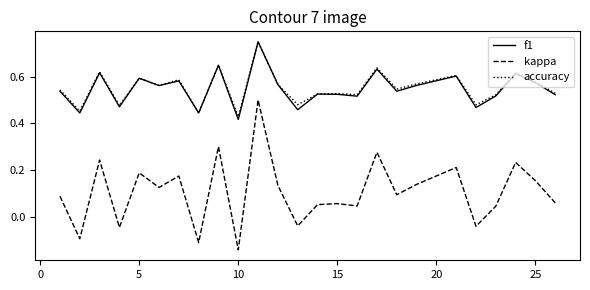

True or false: kappa and accuracy intersect in this chart.

False